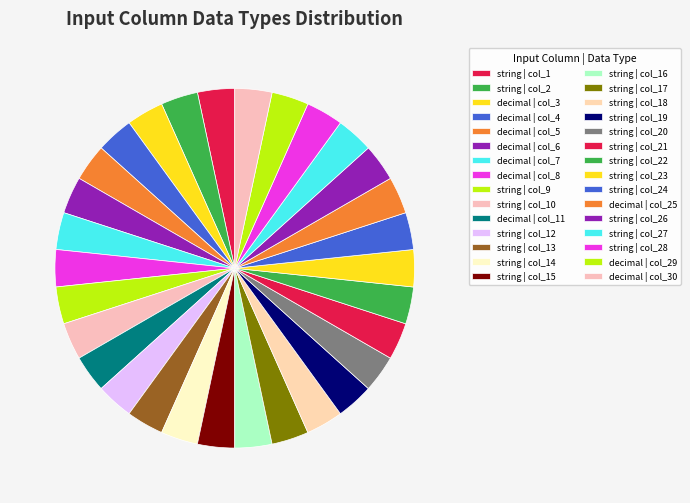

Rank the categories by value from lowest to highest.

decimal, string, decimal, string, string, string, string, string, string, decimal, string, string, string, string, string, string, string, string, string, string, string, string, string, decimal, string, string, string, decimal, decimal, string